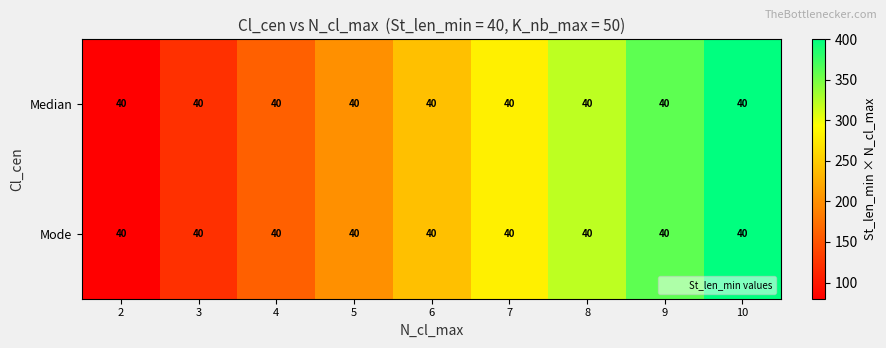

Is it true that Mode equals 106 at 4?

False